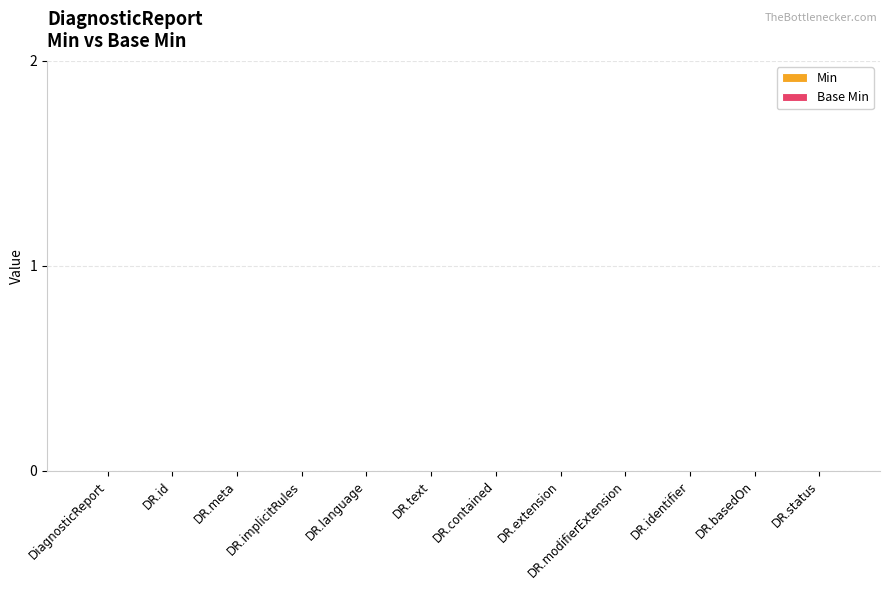

Rank the series by their maximum value, from lowest to highest.

Min, Base Min